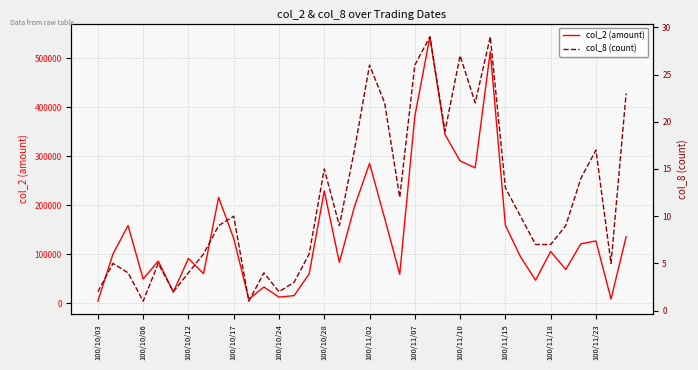

The value of col_2 (amount) at 100/11/02 is 501945. True or false?

False